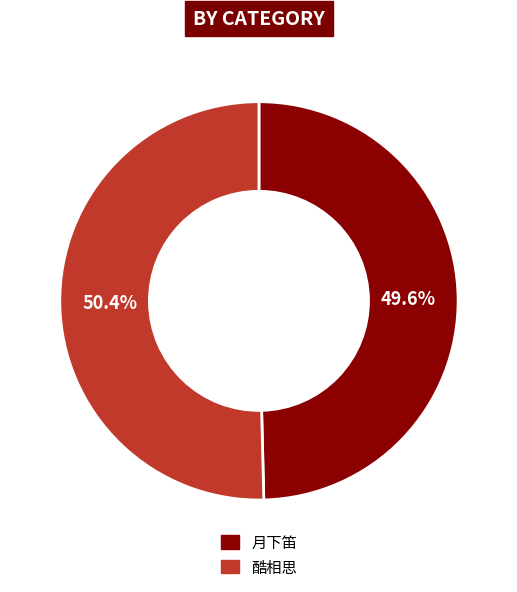

True or false: 酷相思 accounts for 58% of the total.

False